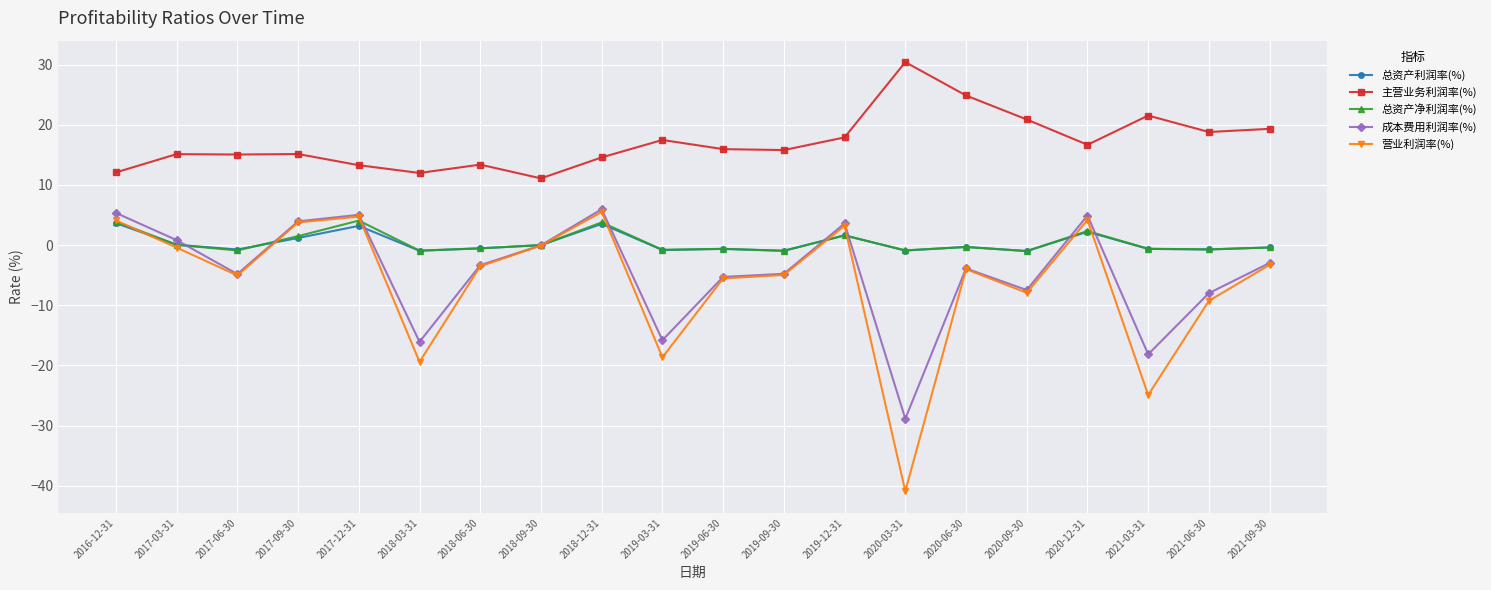

What is the difference between the highest and lowest values at 2020-03-31?

71.3